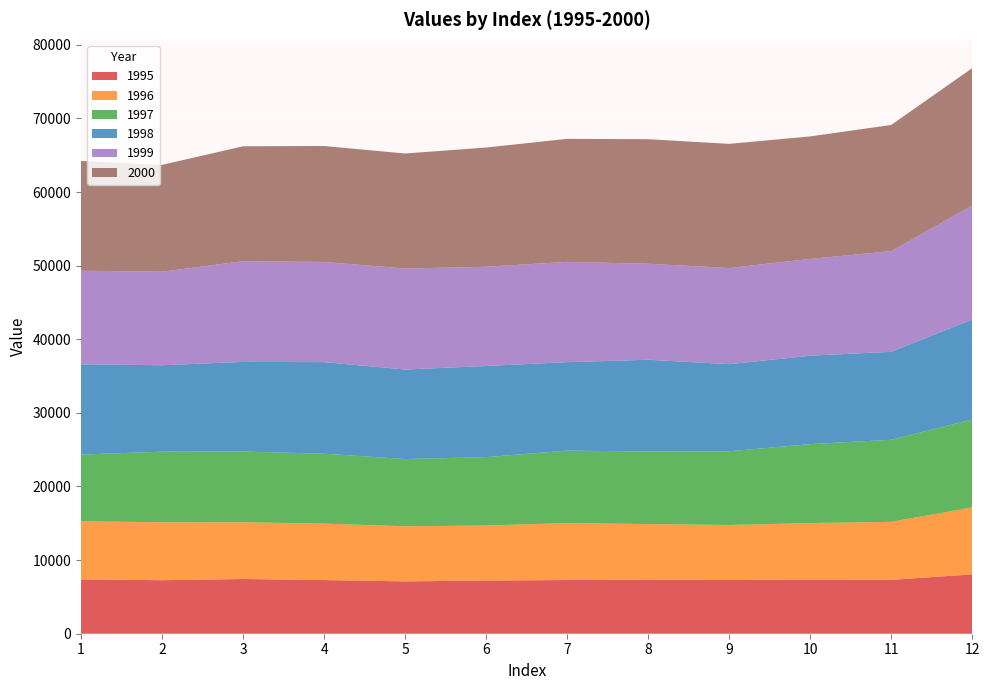

Reading left to right, extract all data points from this chart.

1995: 1=7379.9	2=7268.6	3=7431.3	4=7289.8	5=7108.3	6=7228.1	7=7293.4	8=7335.2	9=7308.1	10=7341.6	11=7316.5	12=8064.9
1996: 1=7899.6	2=7867.4	3=7715.2	4=7670.1	5=7489.0	6=7468.6	7=7736.9	8=7560.4	9=7460.8	10=7687.4	11=7882.6	12=9099.0
1997: 1=9050.7	2=9597.2	3=9596.6	4=9492.7	5=9128.9	6=9291.1	7=9840.8	8=9853.8	9=10014.6	10=10721.9	11=11150.8	12=11948.2
1998: 1=12265.9	2=11737.8	3=12178.4	4=12440.5	5=12157.4	6=12378.0	7=12016.3	8=12468.1	9=11829.5	10=12014.6	11=11943.2	12=13565.6
1999: 1=12710.6	2=12703.3	3=13678.3	4=13608.6	5=13724.6	6=13480.5	7=13621.9	8=13039.1	9=13061.2	10=13147.5	11=13676.1	12=15497.2
2000: 1=14913.3	2=14510.1	3=15609.7	4=15747.4	5=15619.7	6=16194.5	7=16707.8	8=16914.7	9=16863.4	10=16637.3	11=17138.8	12=18651.8